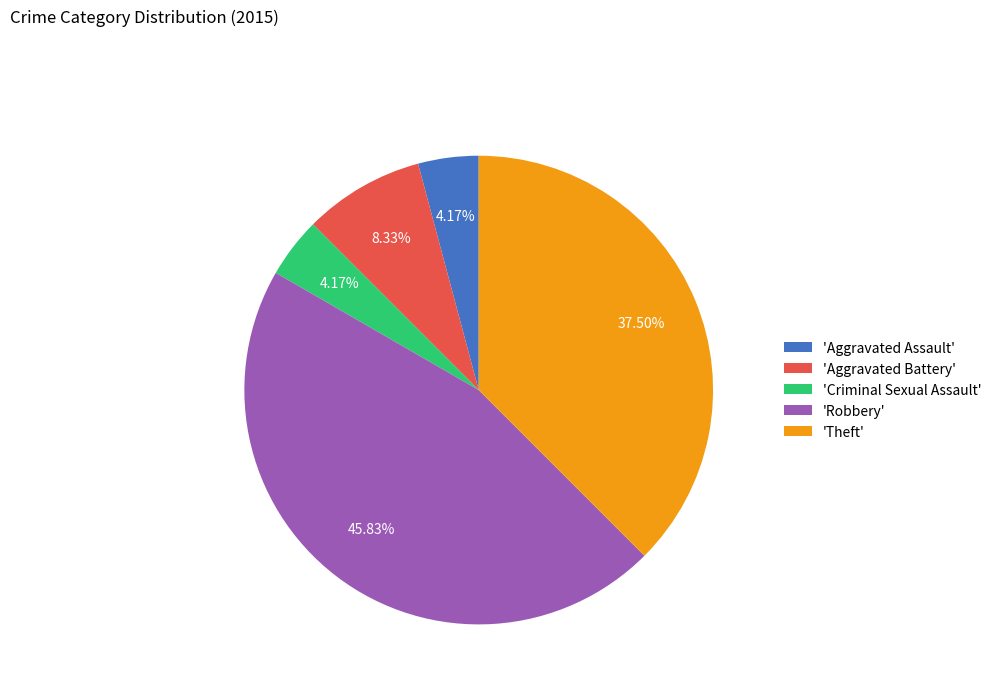

What is the largest slice in the pie chart?

'Robbery'